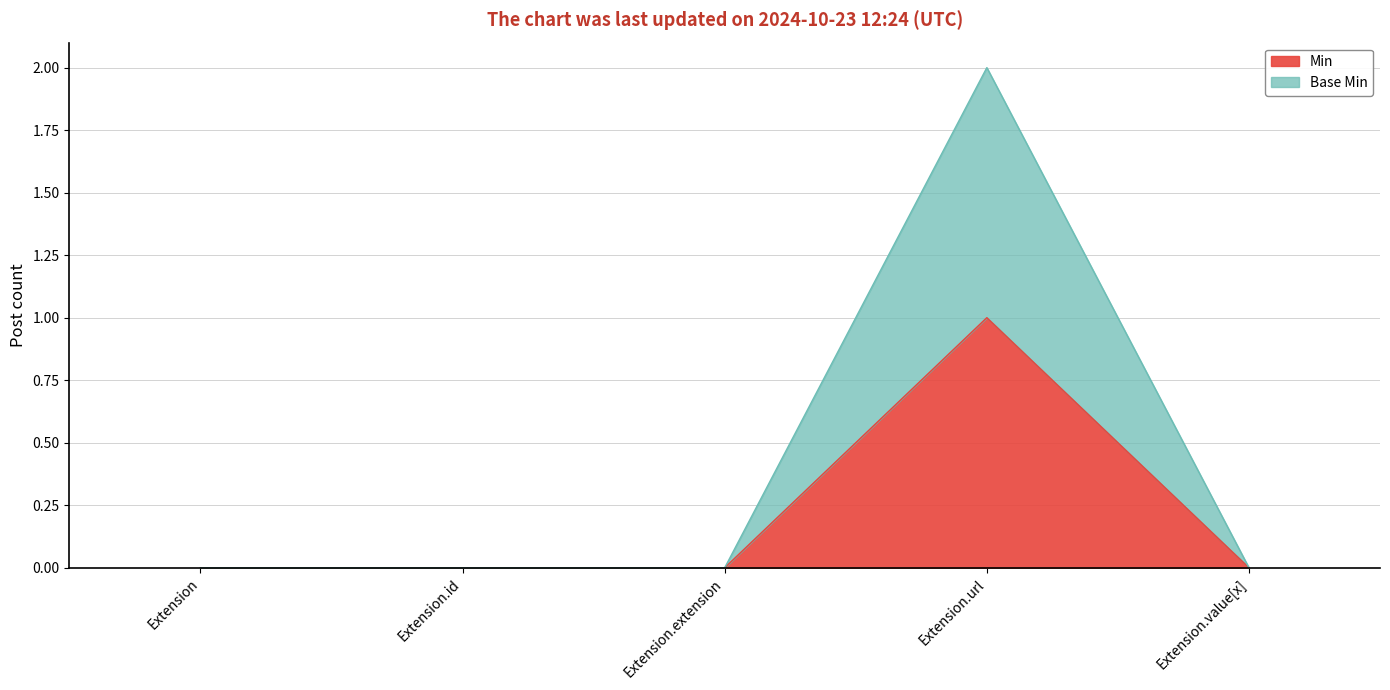

Where is Base Min nearest to the value 1?

Extension